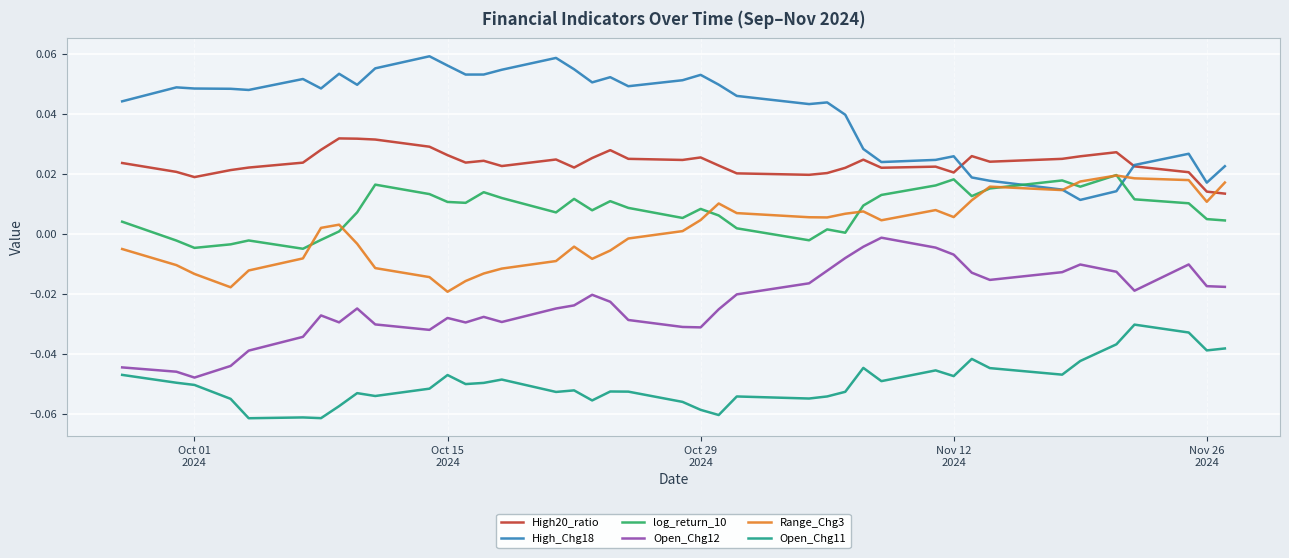

Count the High_Chg18 values in the range 0 to 1.

40